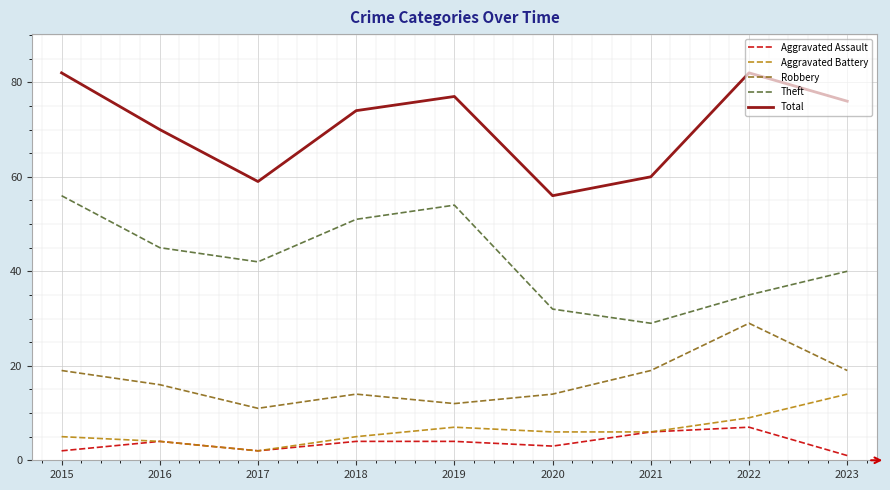

Does the chart display data point markers on the line(s)?

No